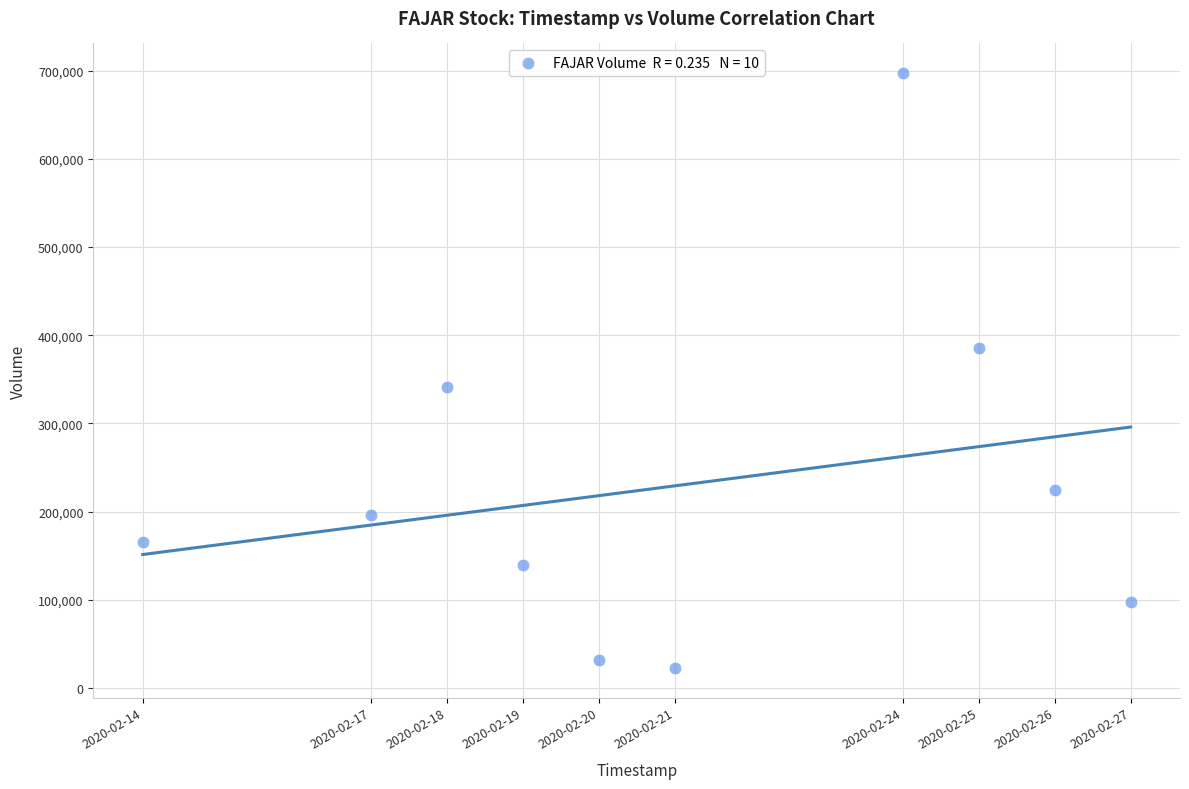

What is the average X value?

1582251840